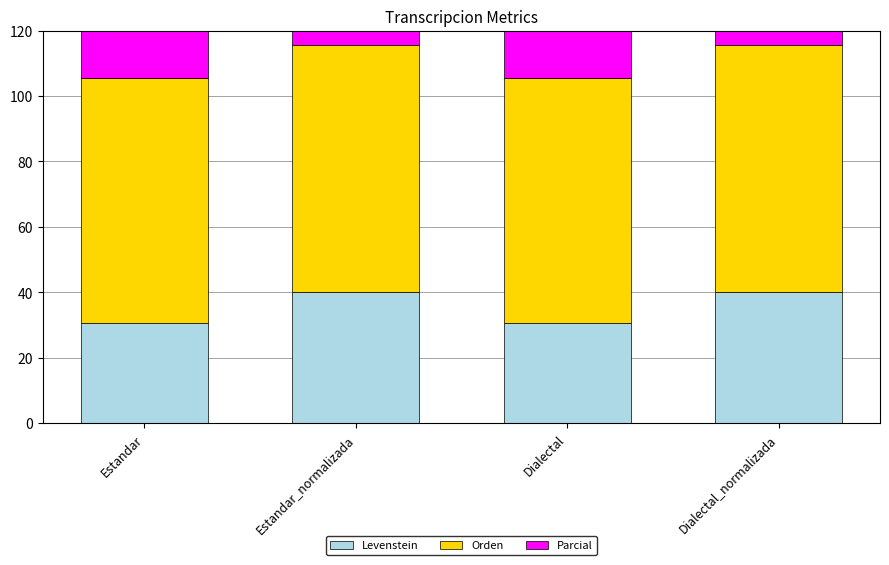

List the series in order of their peak value, lowest first.

Levenstein, Parcial, Orden